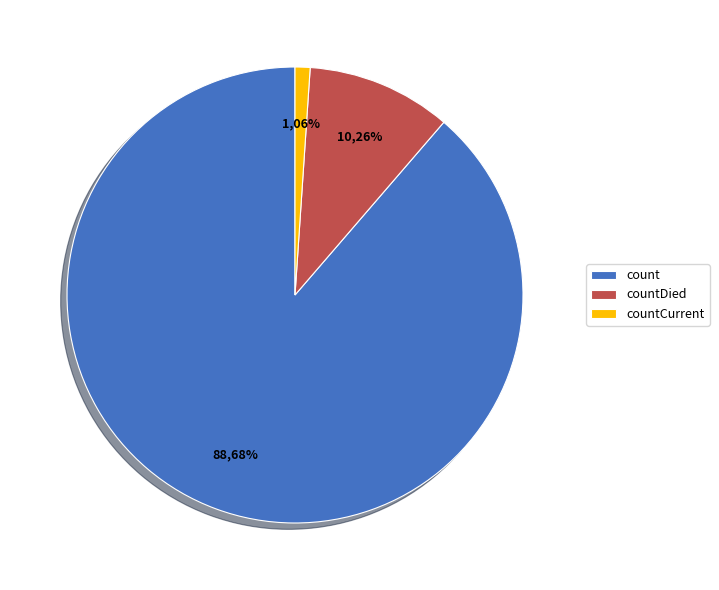

To the nearest percent, what portion does countDied represent?

10%